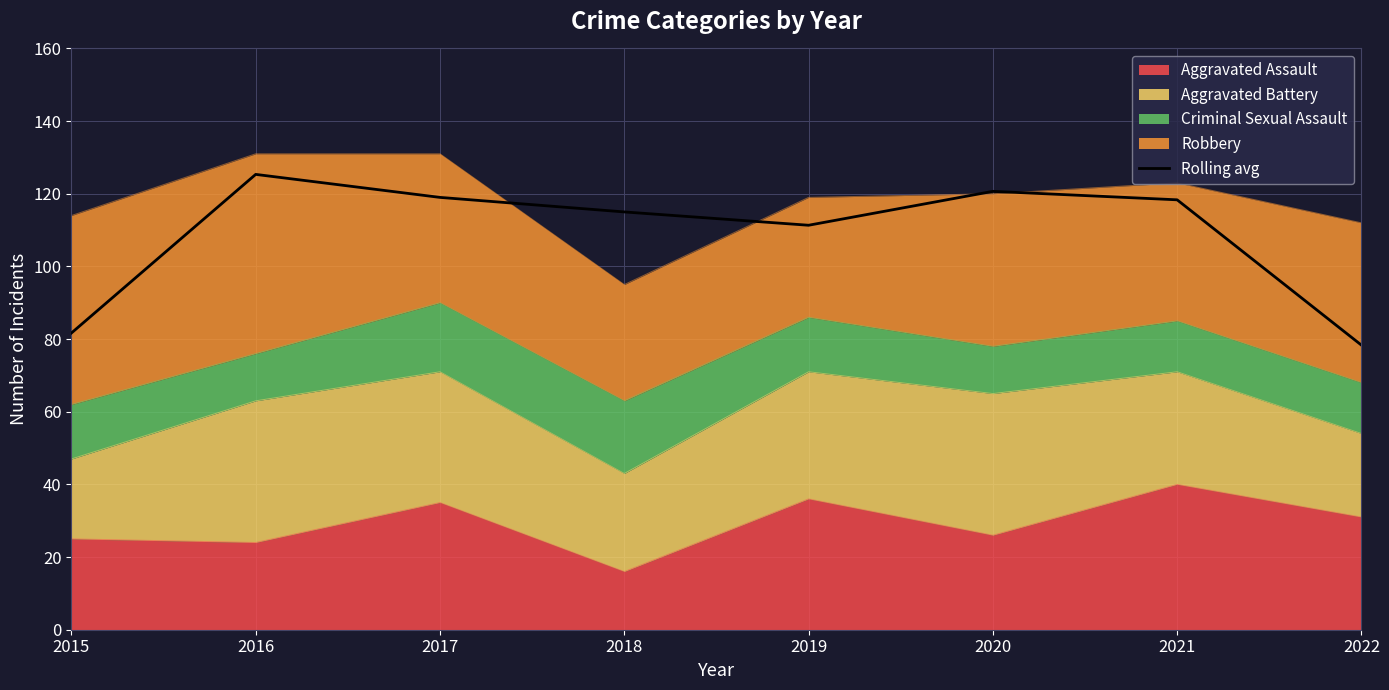

At which category does the chart reach its peak across all series?

2016